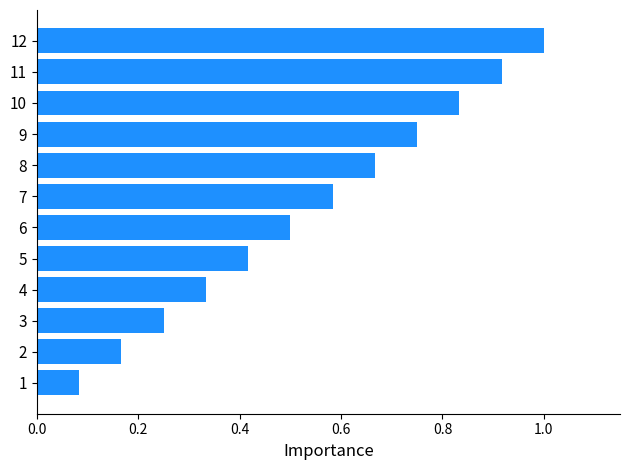

What is the approximate value at 6?

0.5